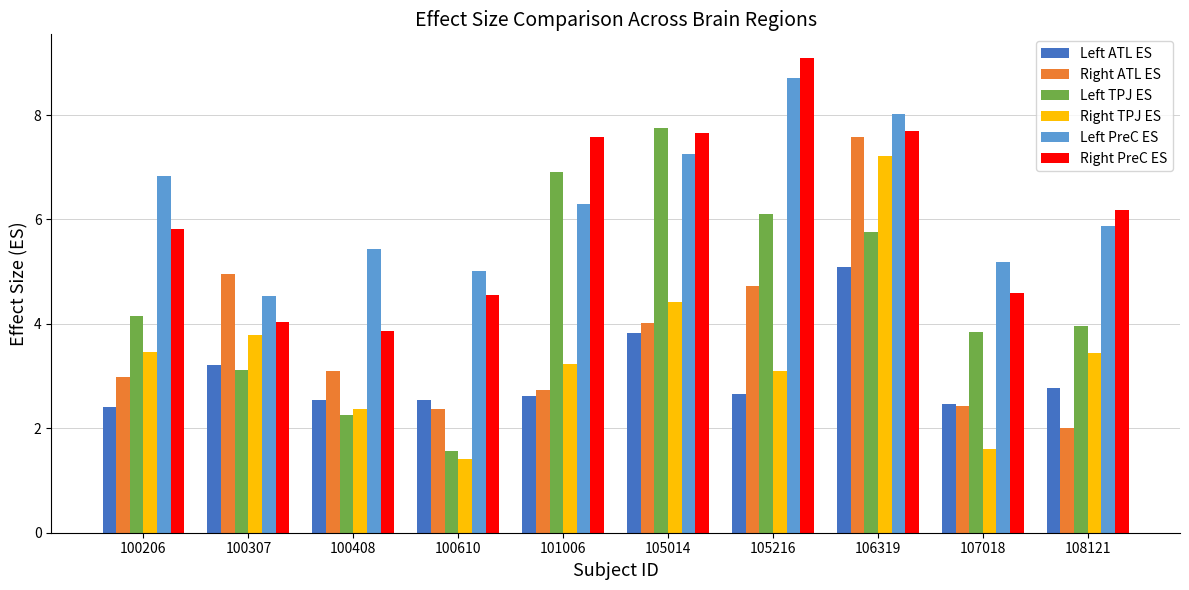

What is the value of the Right ATL ES bar at the 3rd from the left?

3.1